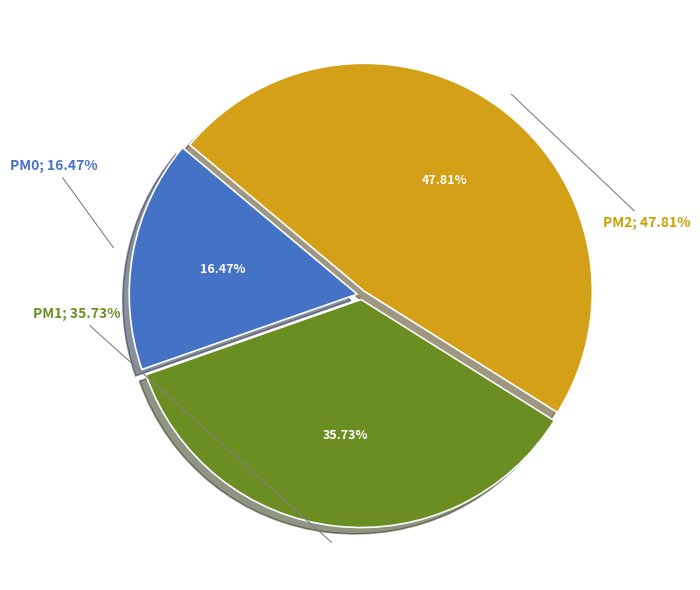

Which slice is the smallest?

PM0